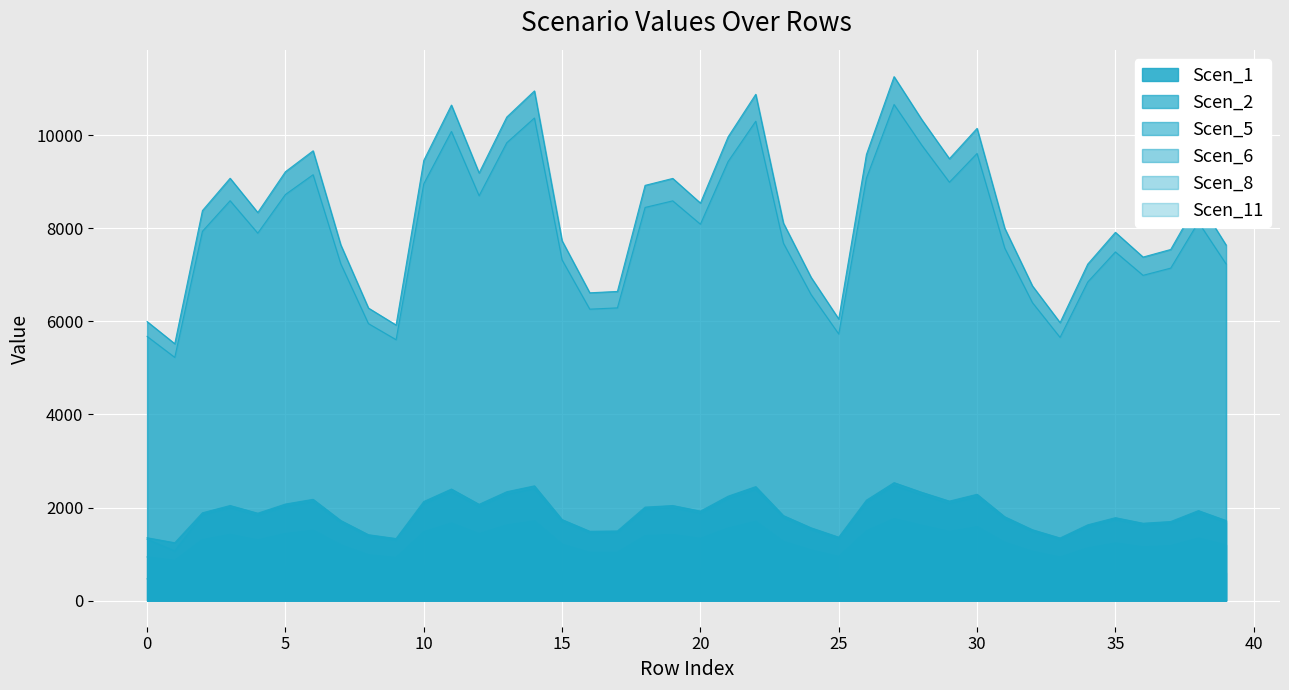

In Scen_6, how many points are lower than both neighbors (excluding endpoints)?

10